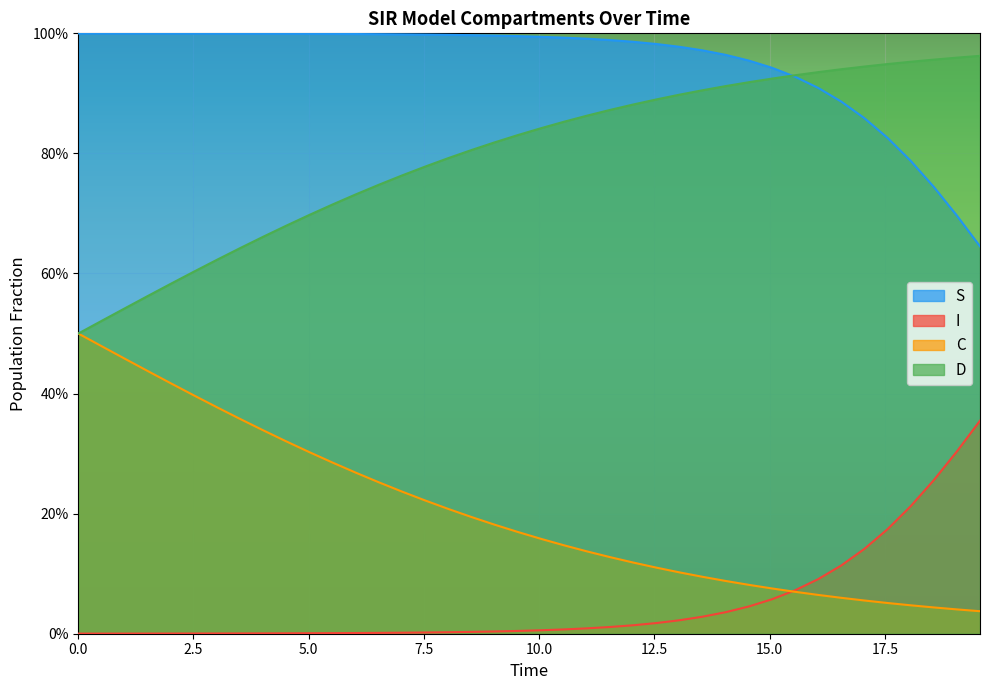

At how many categories does at least one series exceed 0?

40